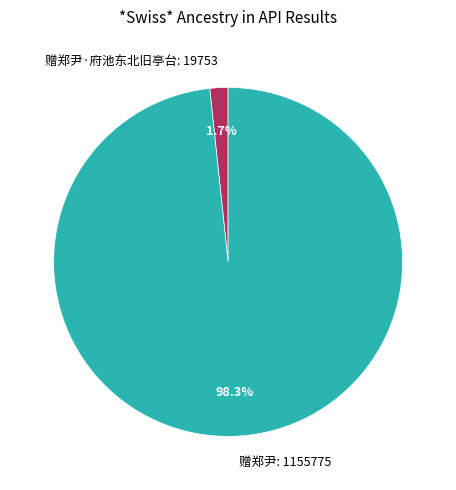

How many segments does this pie chart have?

2